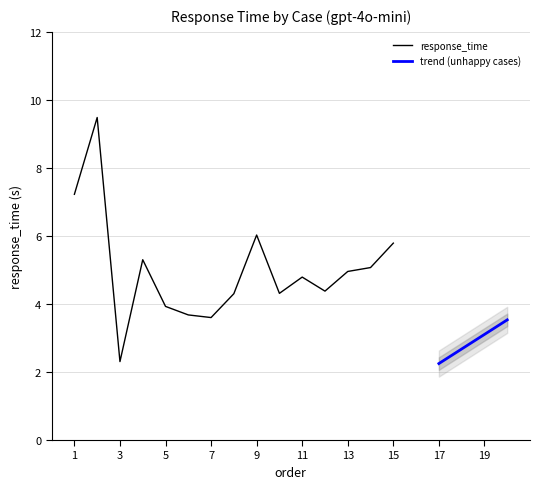

At which category does the data reach its first local valley?

Case 3: 7 Words